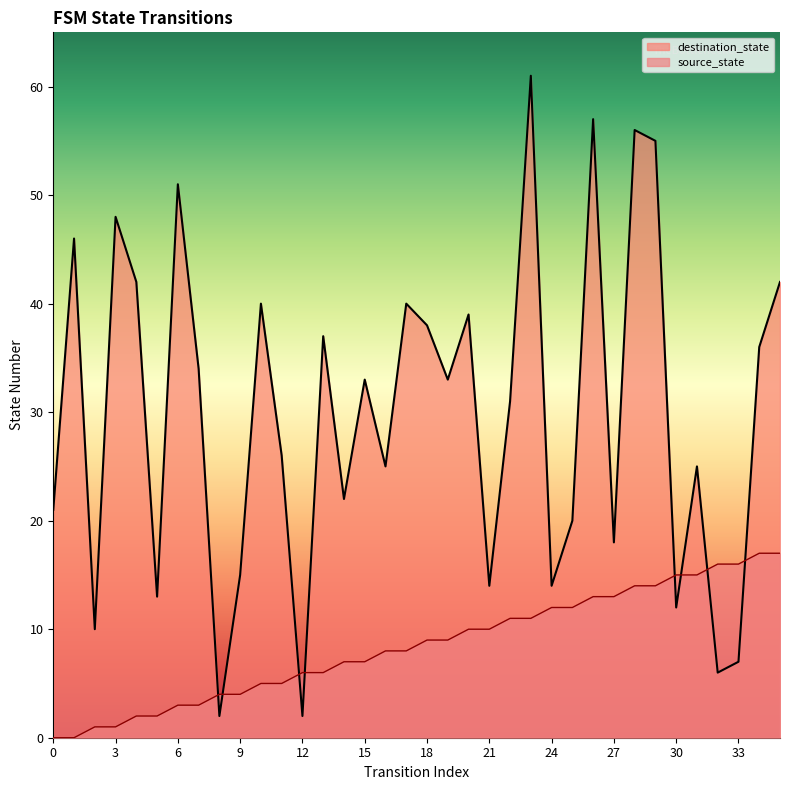

What is the sum of all destination_state values?

1071